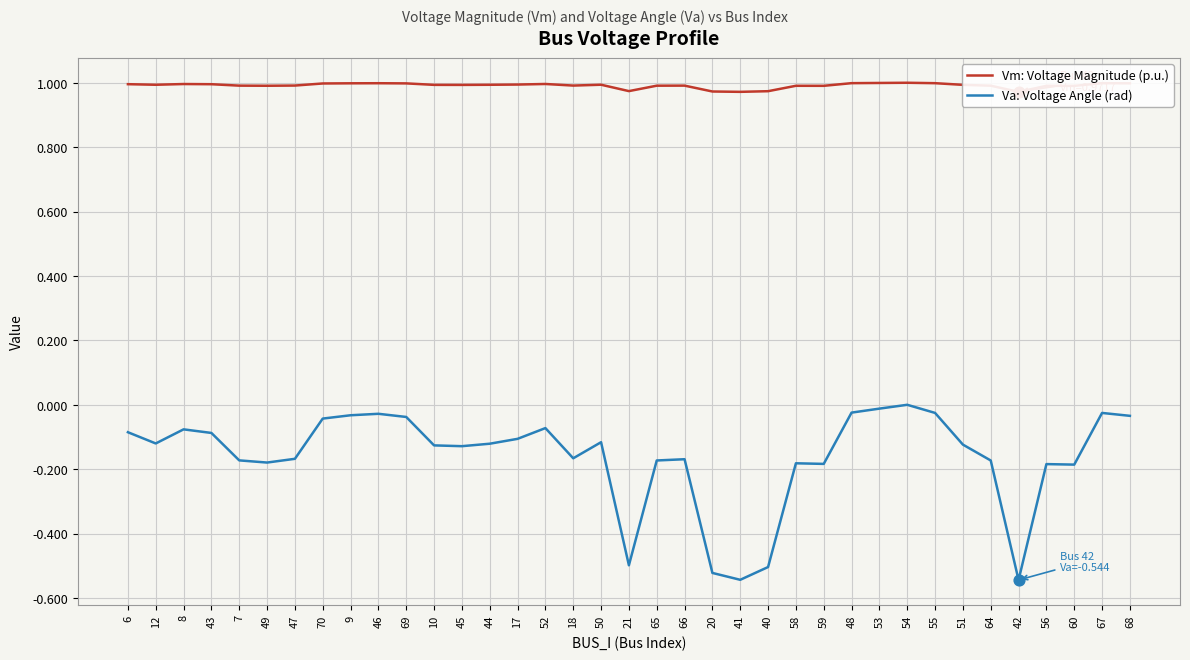

What are all the series names shown in the legend?

Vm: Voltage Magnitude (p.u.), Va: Voltage Angle (rad)